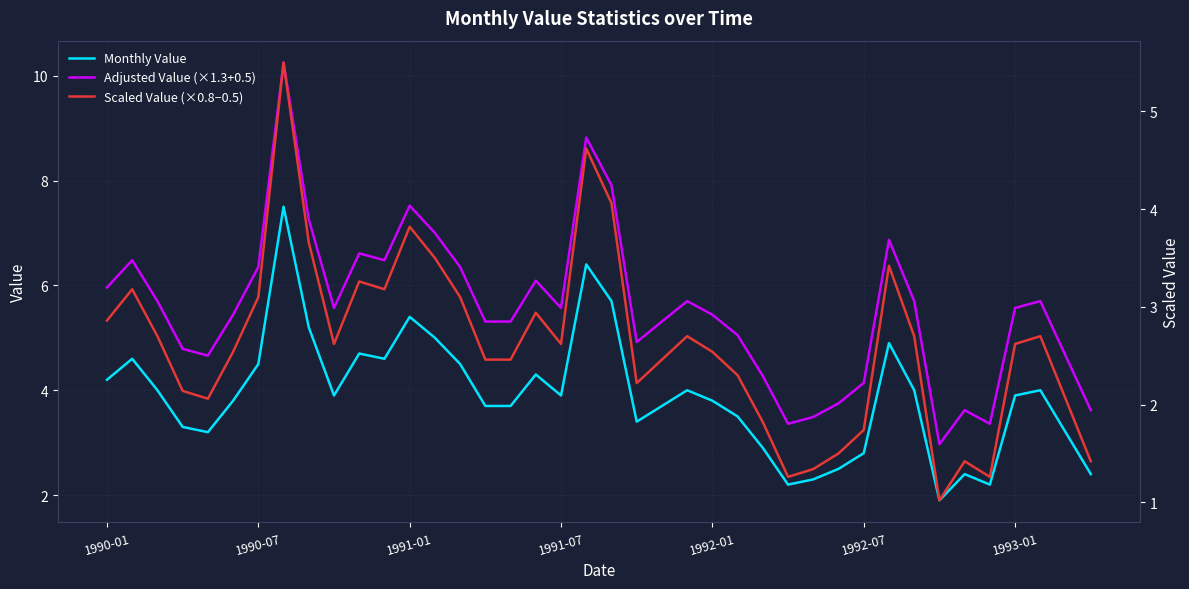

True or false: Monthly Value and Adjusted Value (×1.3+0.5) intersect in this chart.

False